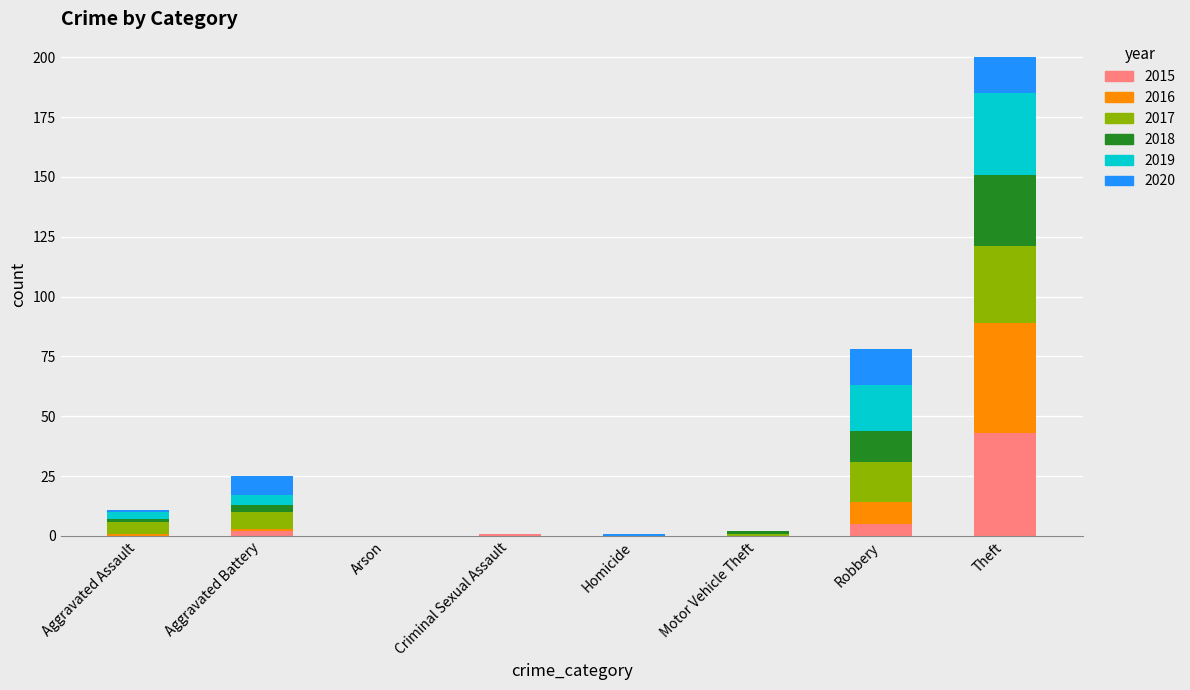

The 2015 series shows -24 at Aggravated Assault. True or false?

False